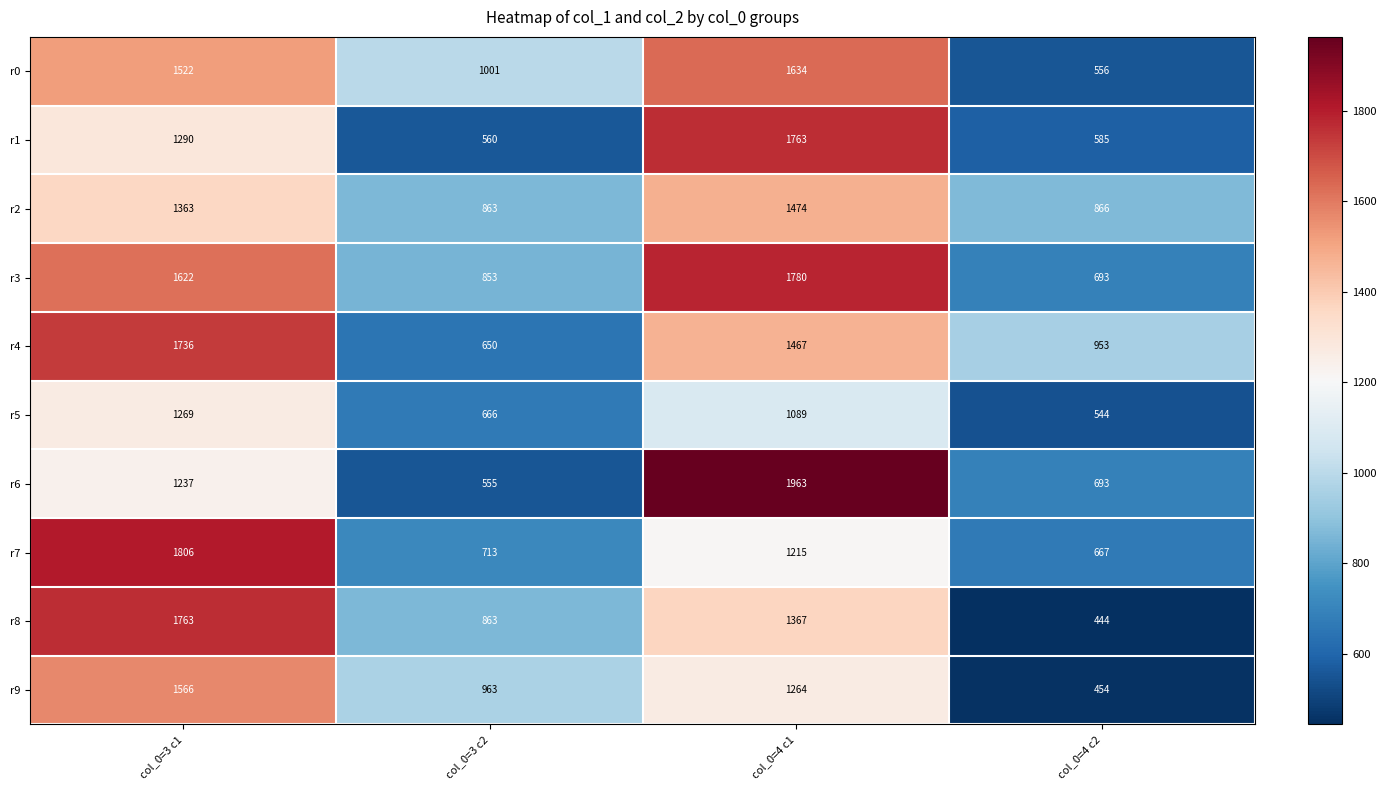

Which label corresponds to the smallest value in the chart?

col_0=4 c2